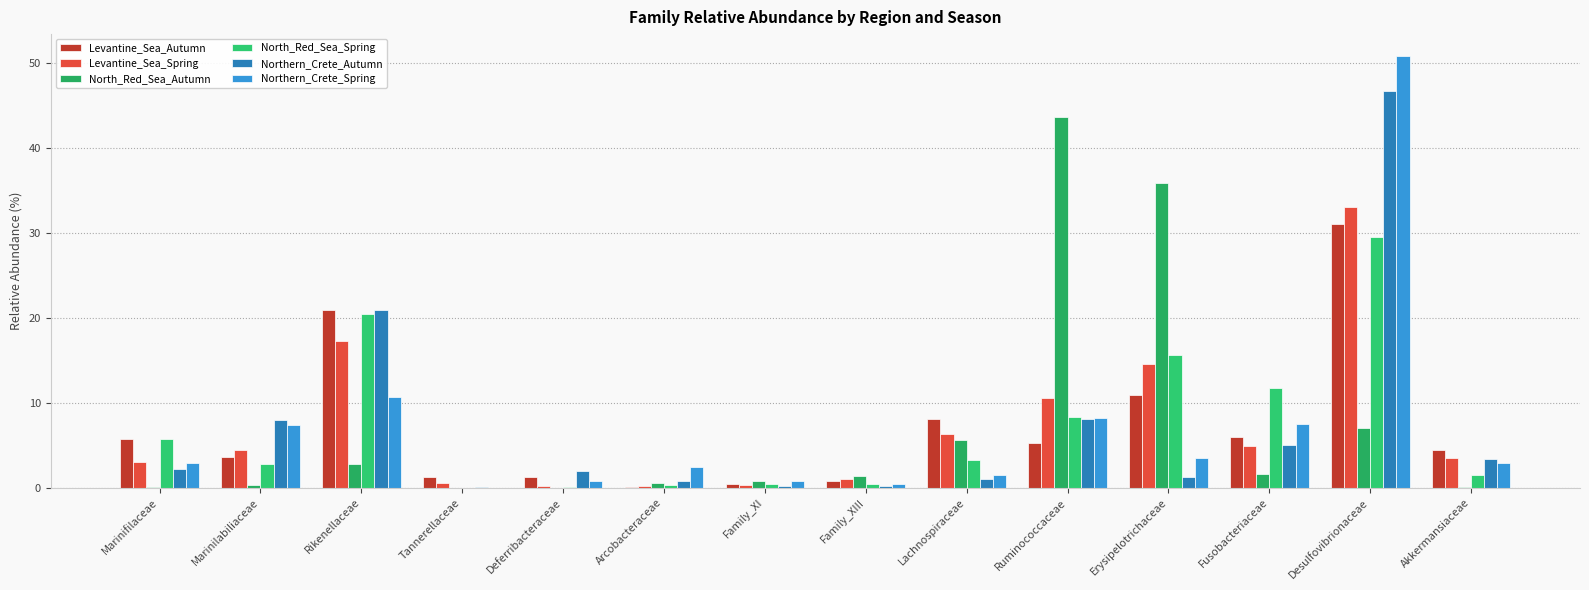

Which series has the widest spread of values?

Northern_Crete_Spring